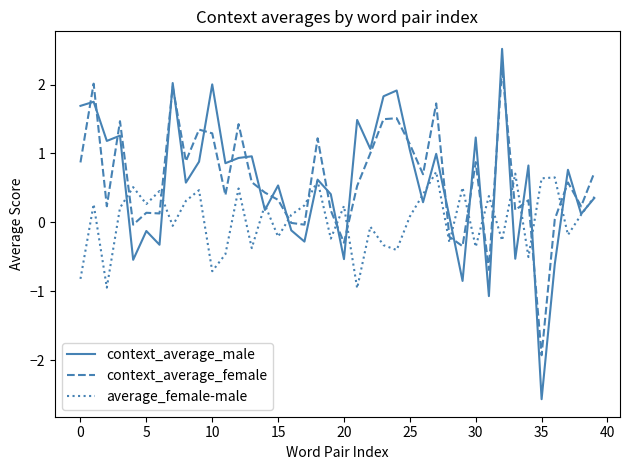

How many lines are shown in the chart?

3